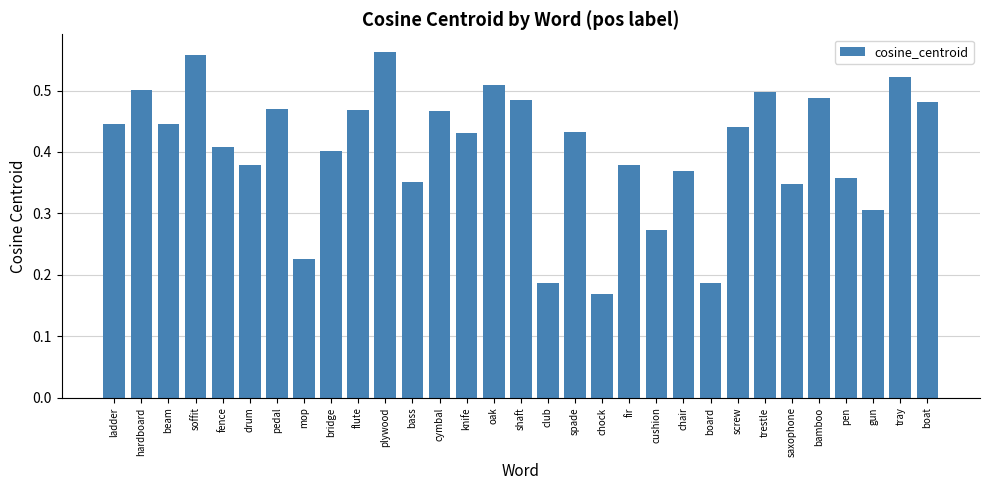

What is the sum of all values?

12.6